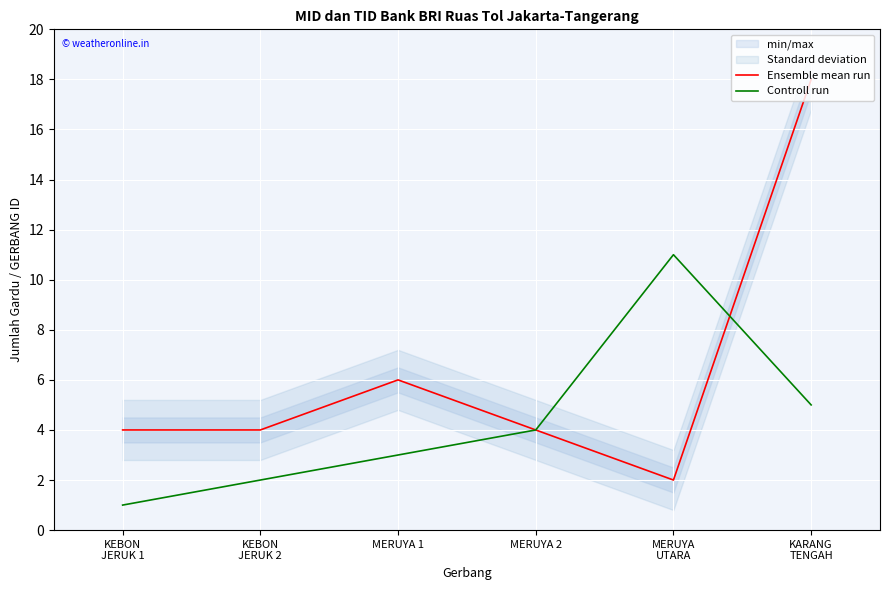

How many values in the Ensemble mean run series exceed 4?

2